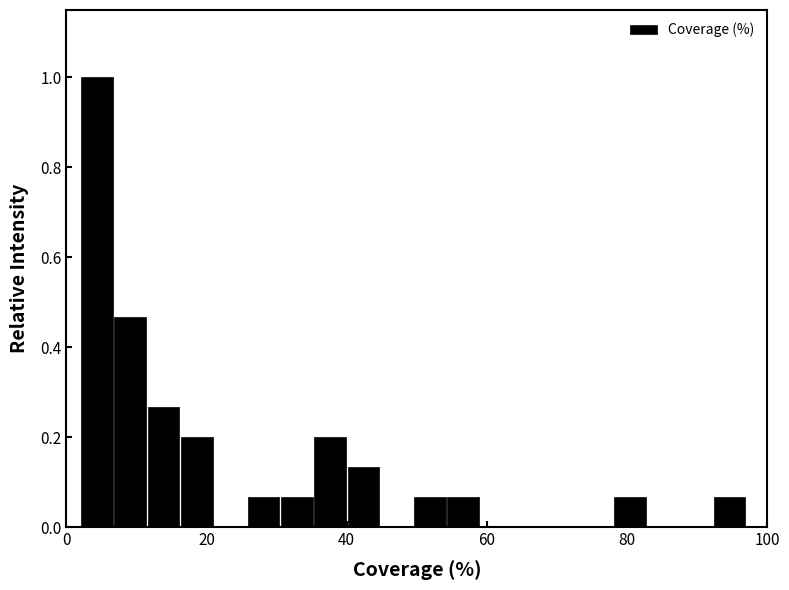

Read against the x-axis, roughly where is the centre of the tallest bar?

4